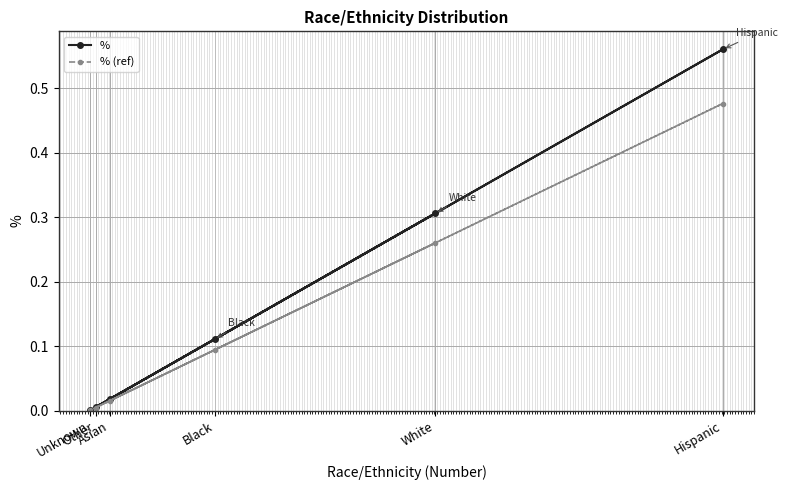

Is the value of % (ref) at Hispanic greater than the value of % at Asian?

Yes